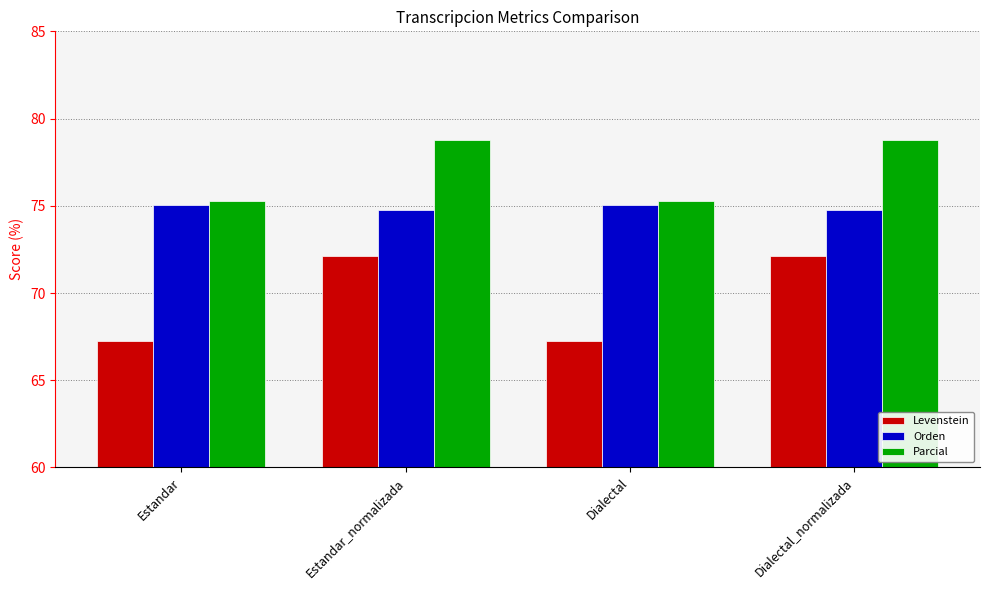

List the series in order of their overall mean, lowest first.

Levenstein, Orden, Parcial